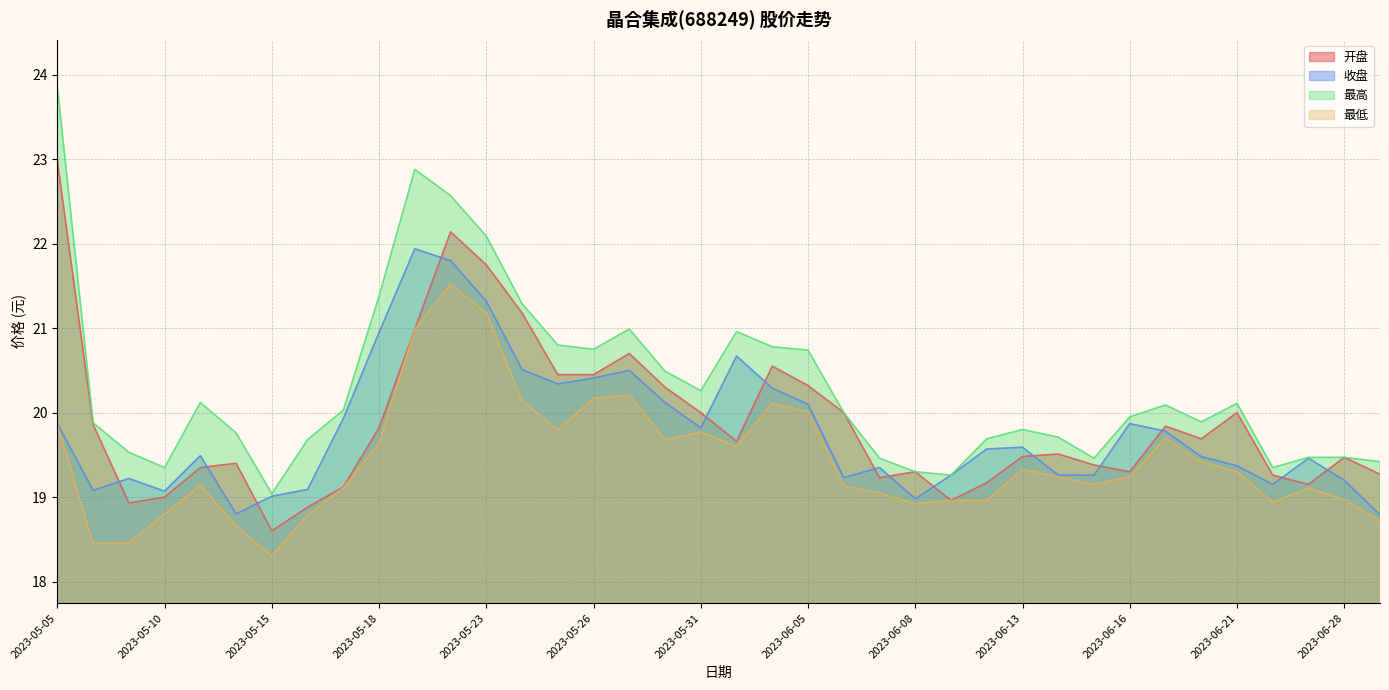

List the series in order of their peak value, highest first.

最高, 开盘, 收盘, 最低